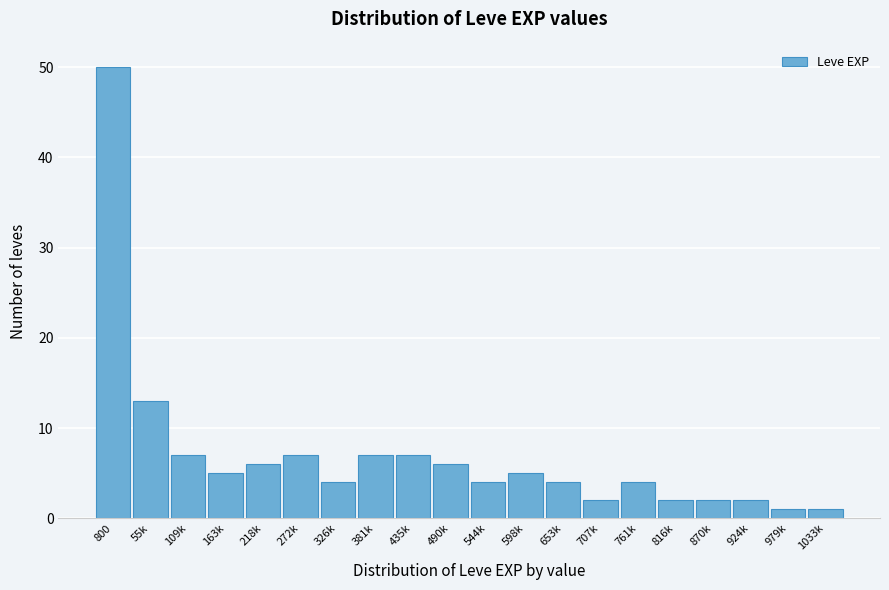

Reading right to left, list all the values displayed in this chart.

1033k=1	979k=1	924k=2	870k=2	816k=2	761k=4	707k=2	653k=4	598k=5	544k=4	490k=6	435k=7	381k=7	326k=4	272k=7	218k=6	163k=5	109k=7	55k=13	800=50